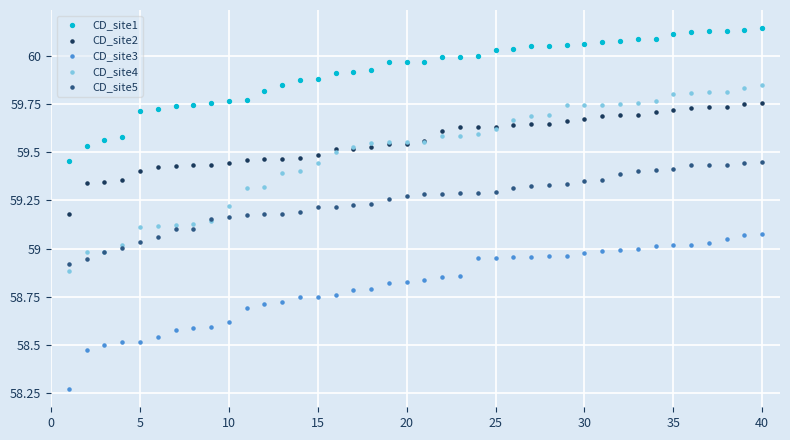

What is the X range (max minus min) for the scatter plot?

39.0